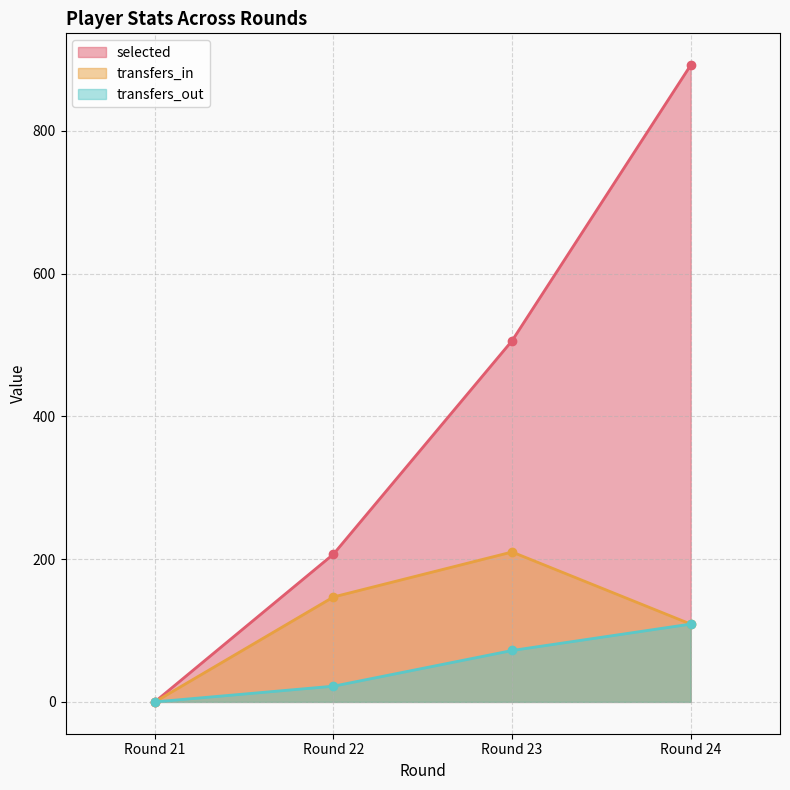

How many series are shown in this chart?

3